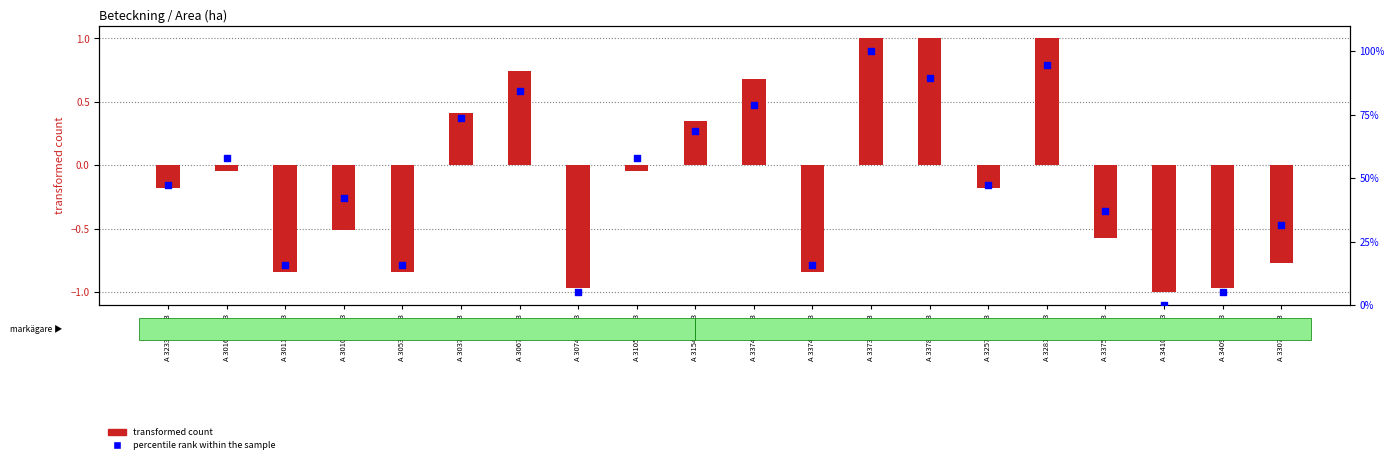

Is the value of percentile rank within the sample at A 33782-2023 greater than the value of transformed count at A 32576-2023?

Yes